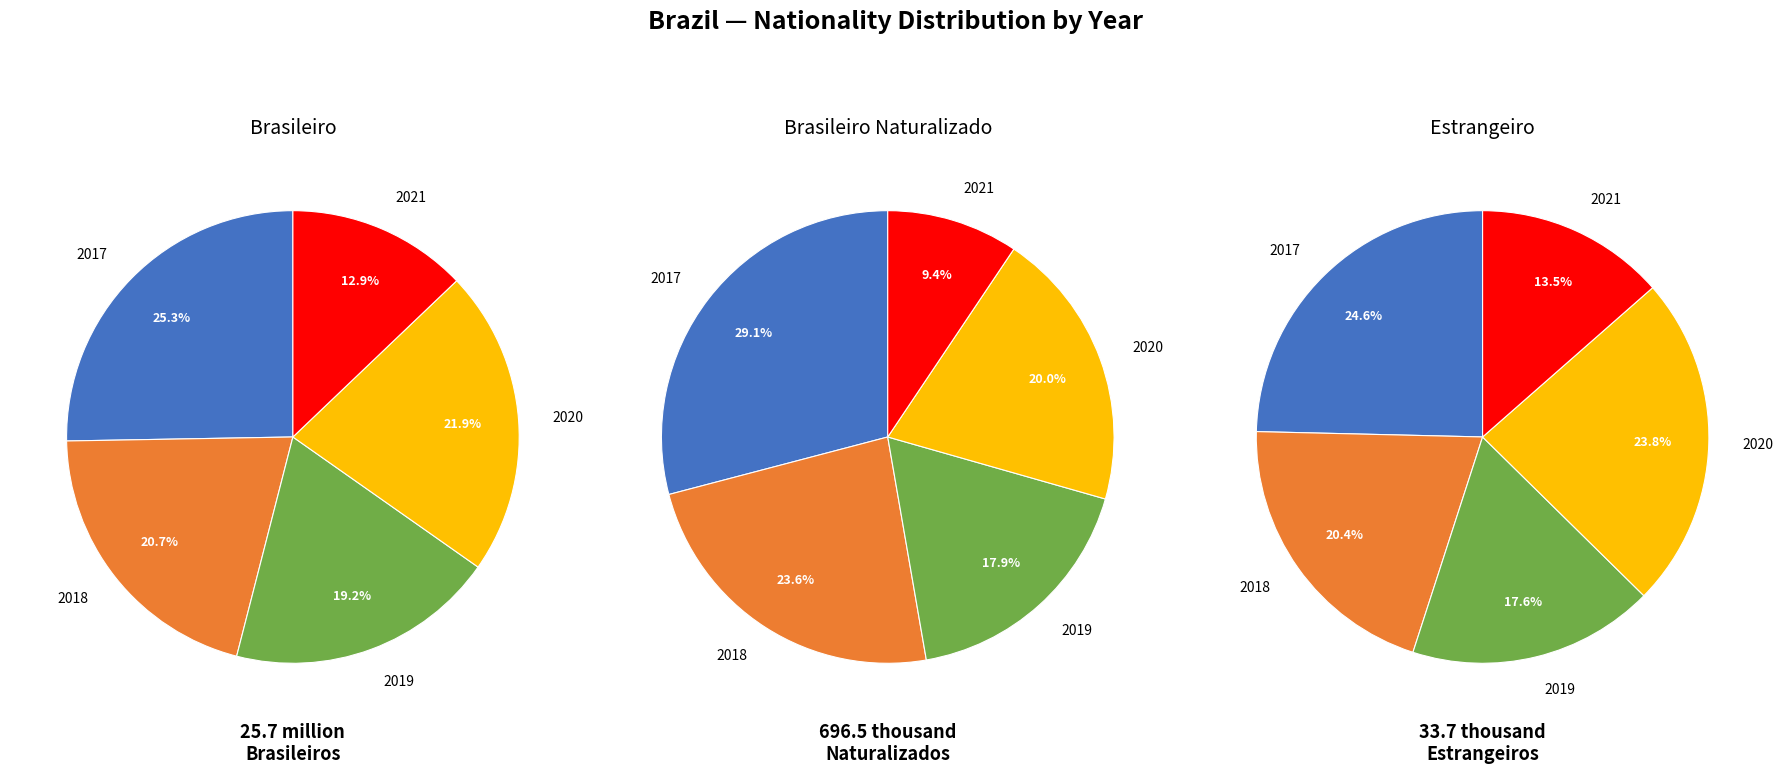

True or false: 2019 accounts for 18% of the total.

True